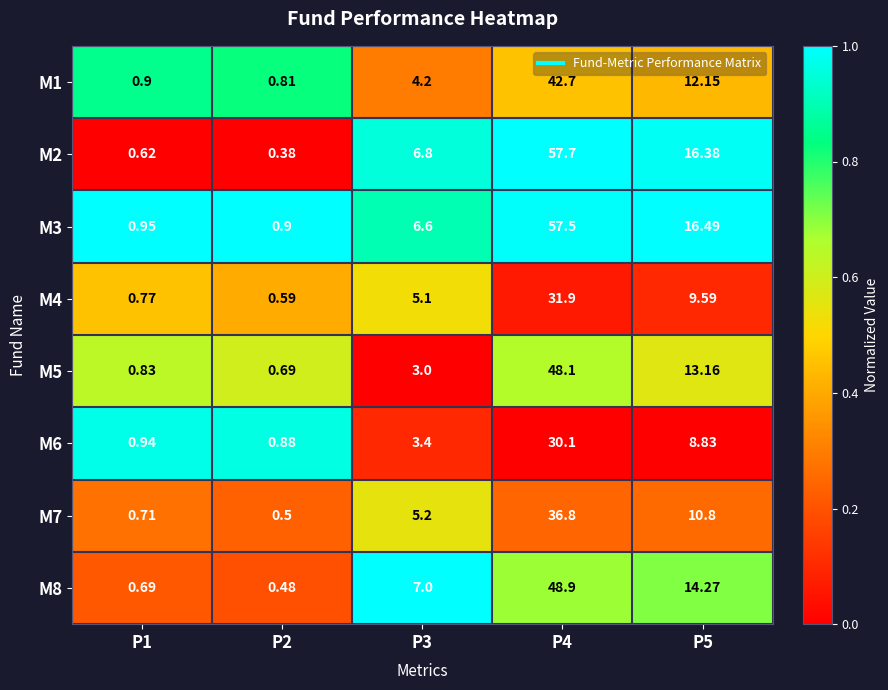

Is the value of M7 at P5 greater than the value of M4 at P4?

No